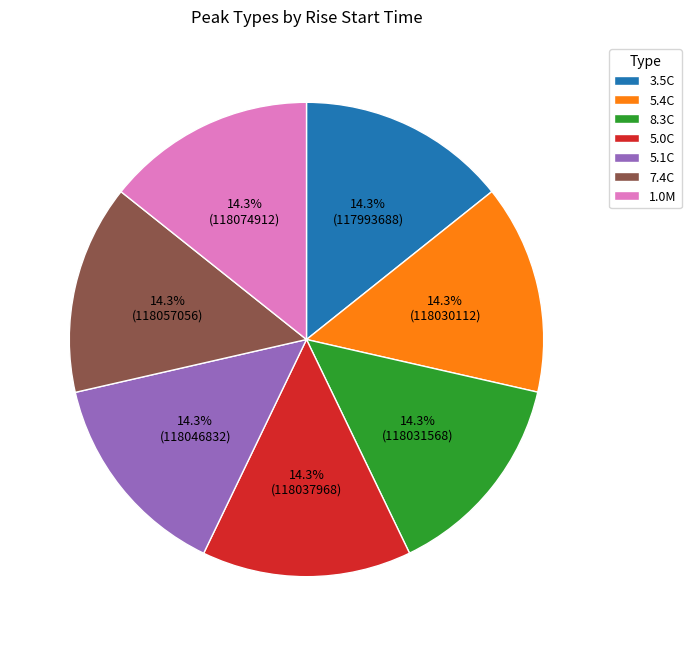

What portion of the pie excludes 8.3C?

85.7%